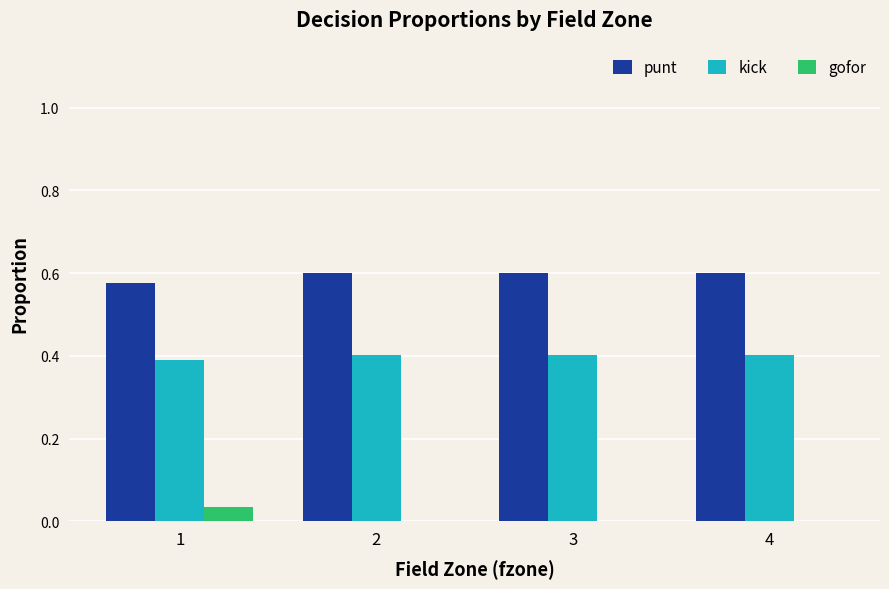

What is the average value of the kick series?

0.4